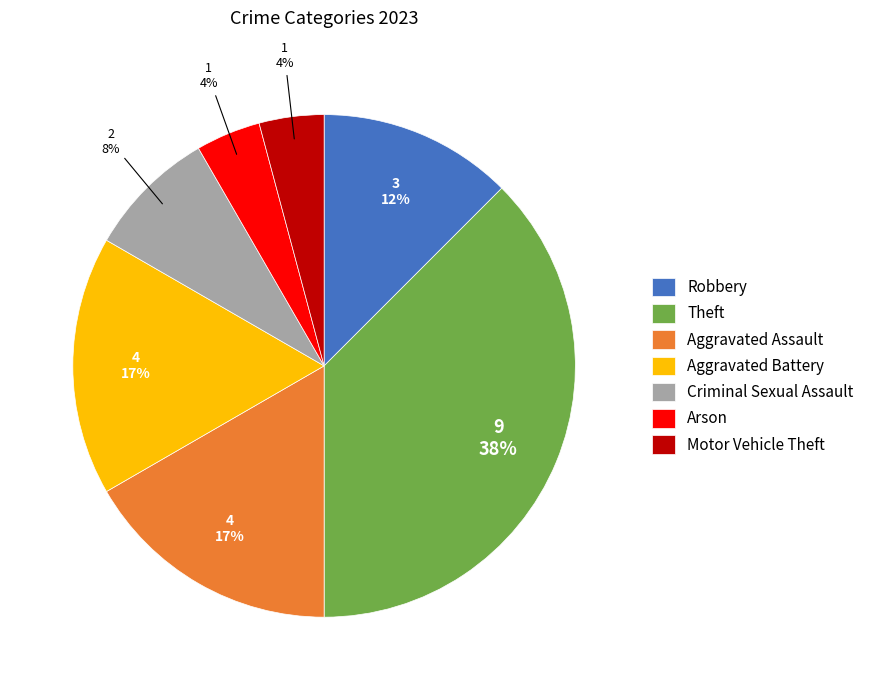

To the nearest percent, what portion does Aggravated Battery represent?

17%